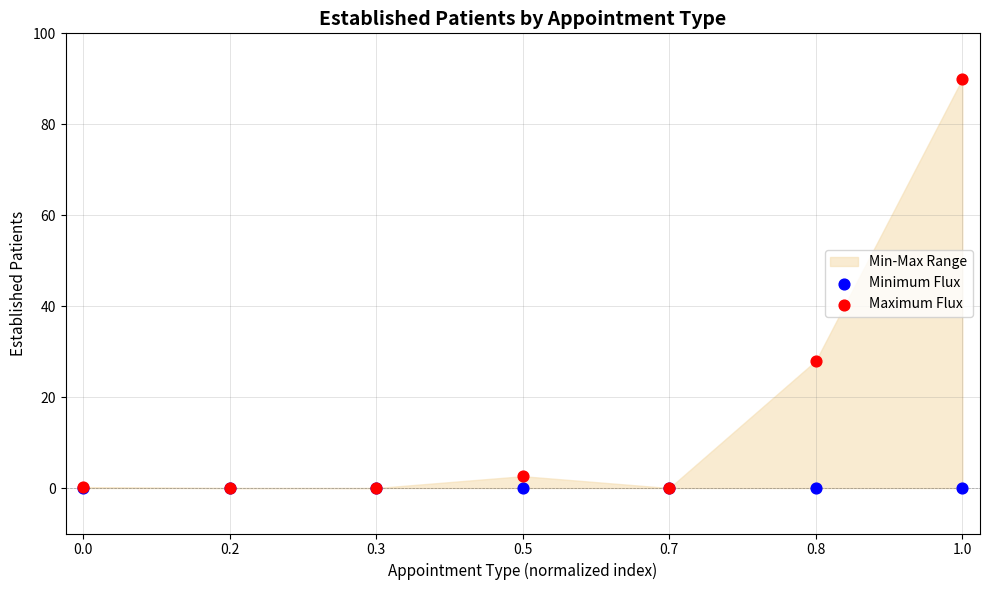

In the Maximum Flux series, what Y value is closest to 45?

28.0